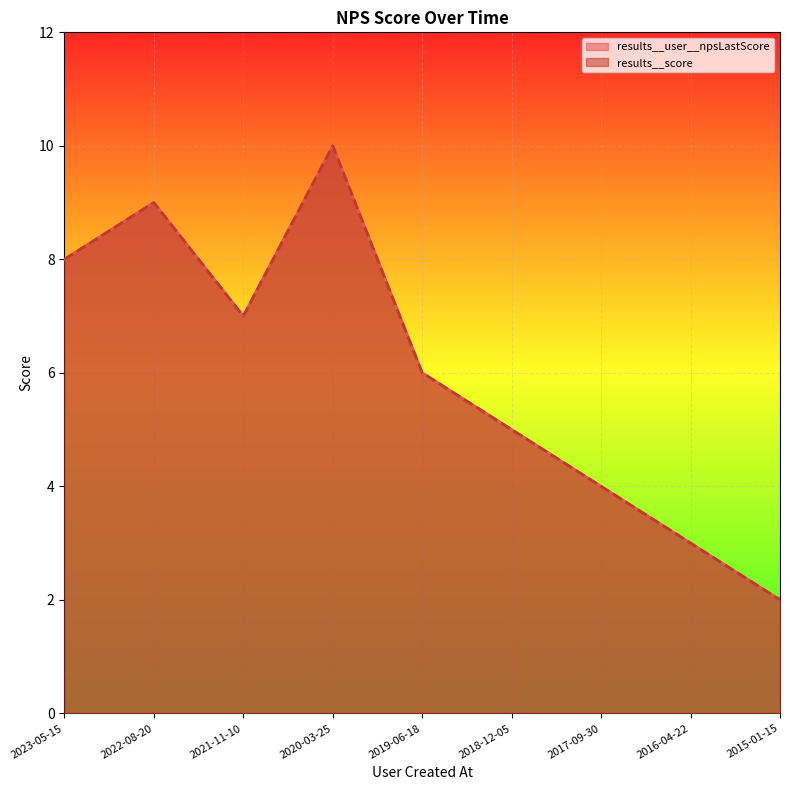

How many series are shown in this chart?

2